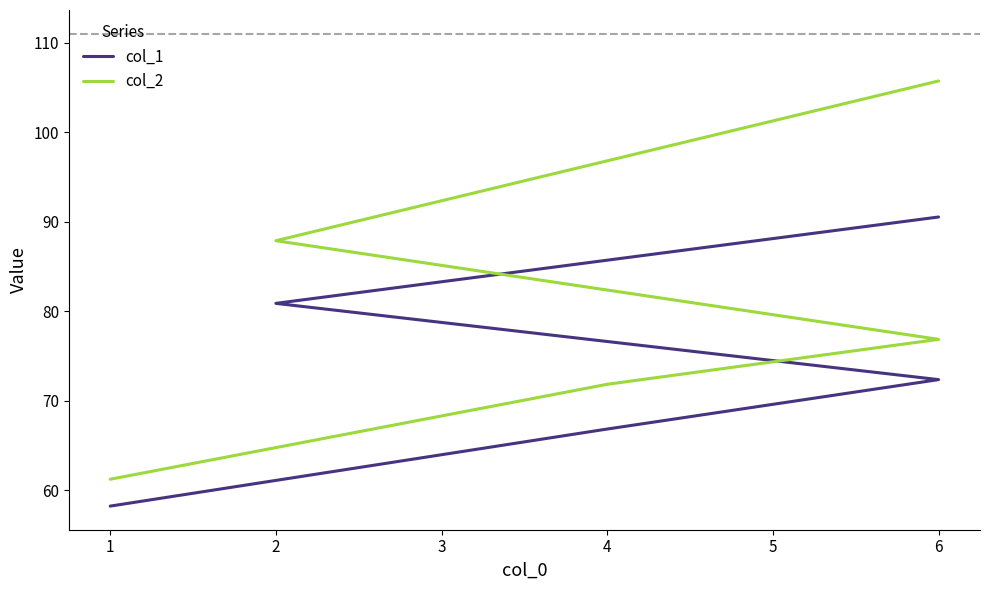

Is this an area chart (filled region under the line)?

No